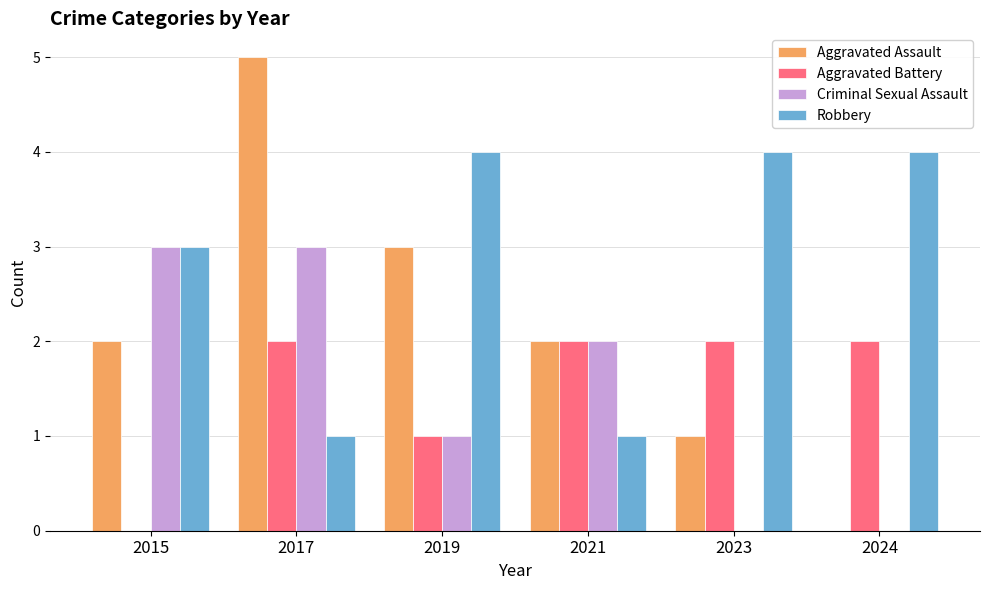

Reading left to right, what are all the values shown in this chart?

Aggravated Assault: 2	5	3	2	1	0
Aggravated Battery: 0	2	1	2	2	2
Criminal Sexual Assault: 3	3	1	2	0	0
Robbery: 3	1	4	1	4	4